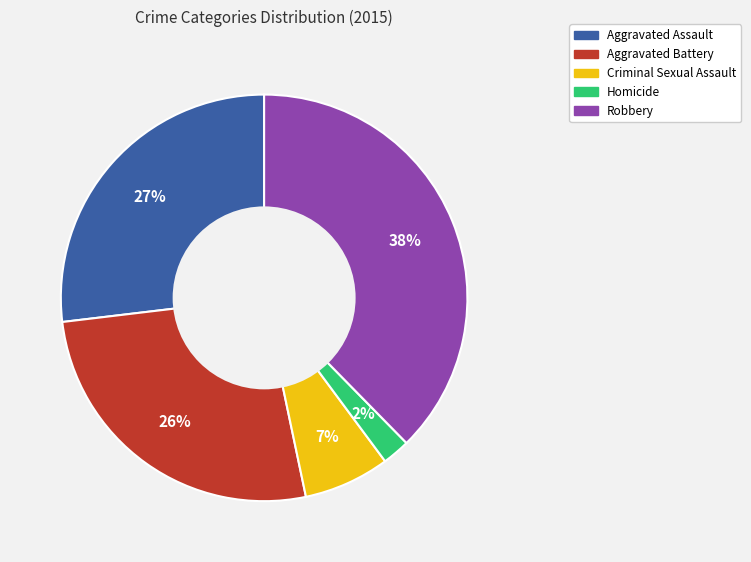

To the nearest percent, what is the average slice percentage?

20%